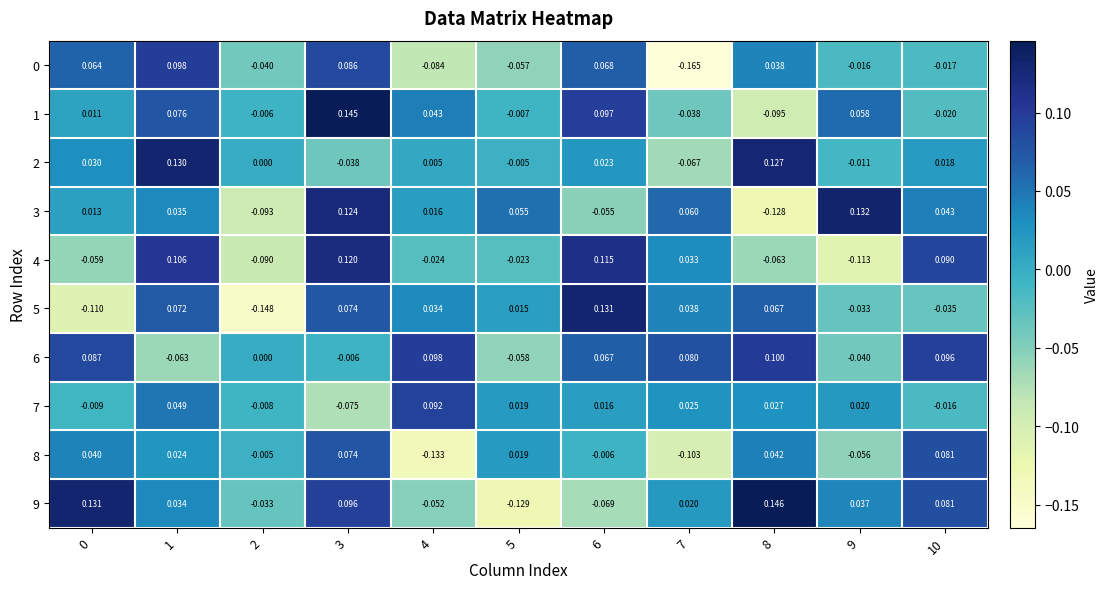

What is the spread (max minus min) of values at 7?

0.2